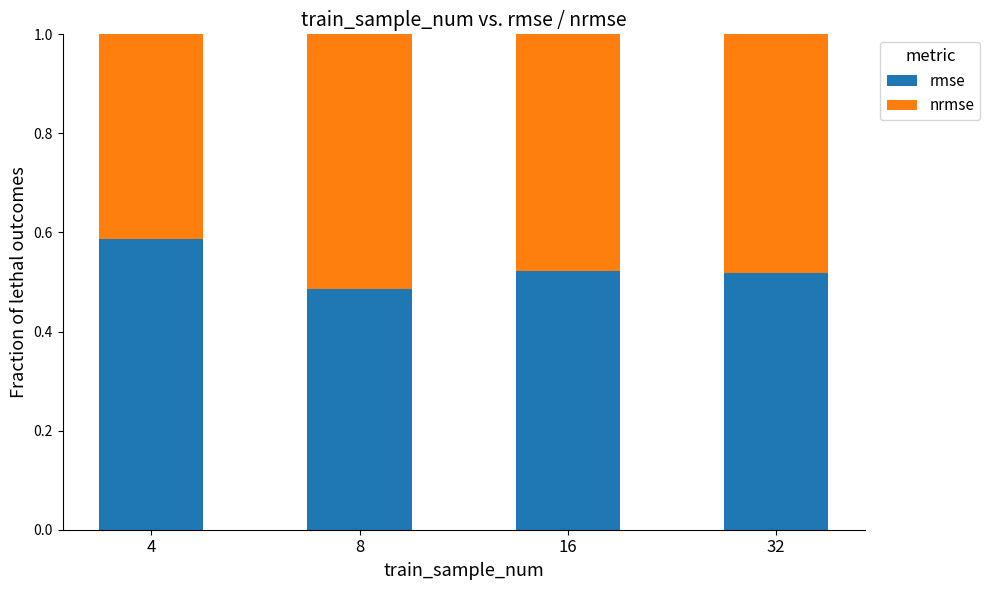

What is the sum of all rmse values?

2.1